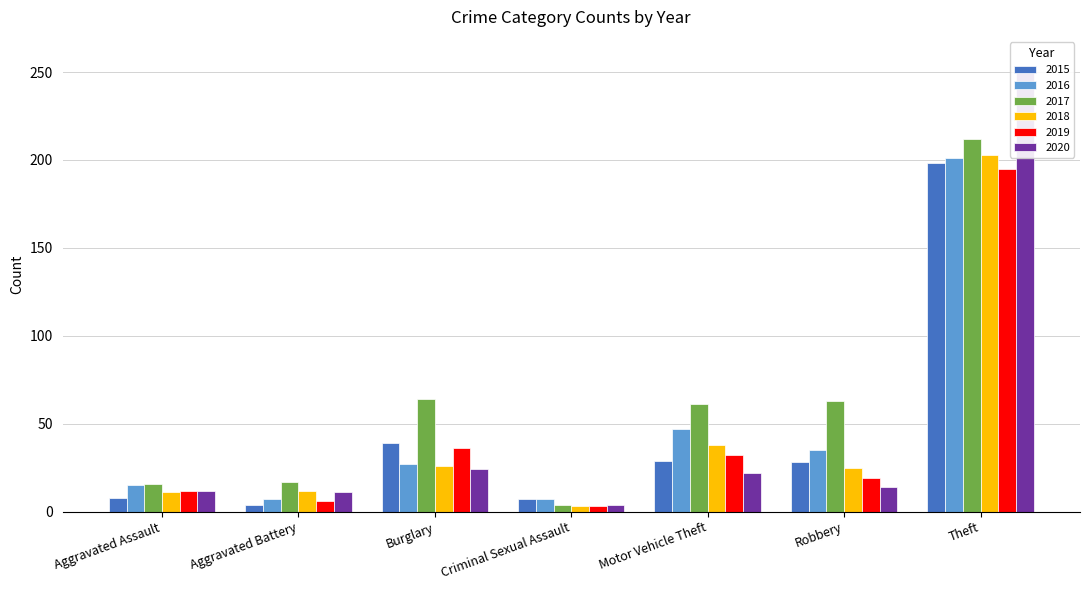

What is the minimum value shown in the chart?

3